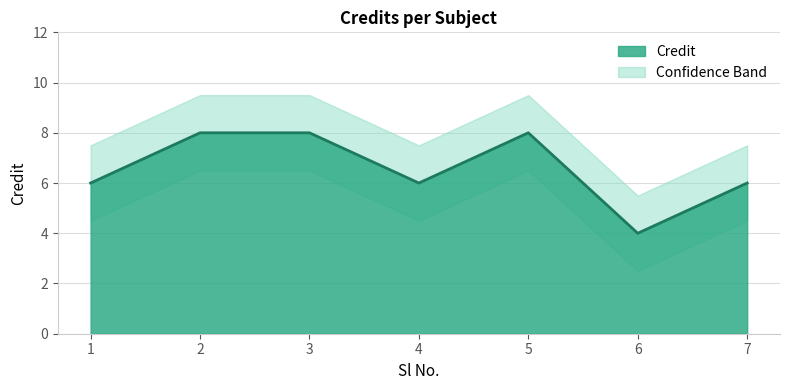

What is the sum of the values at 5 and 4?

14